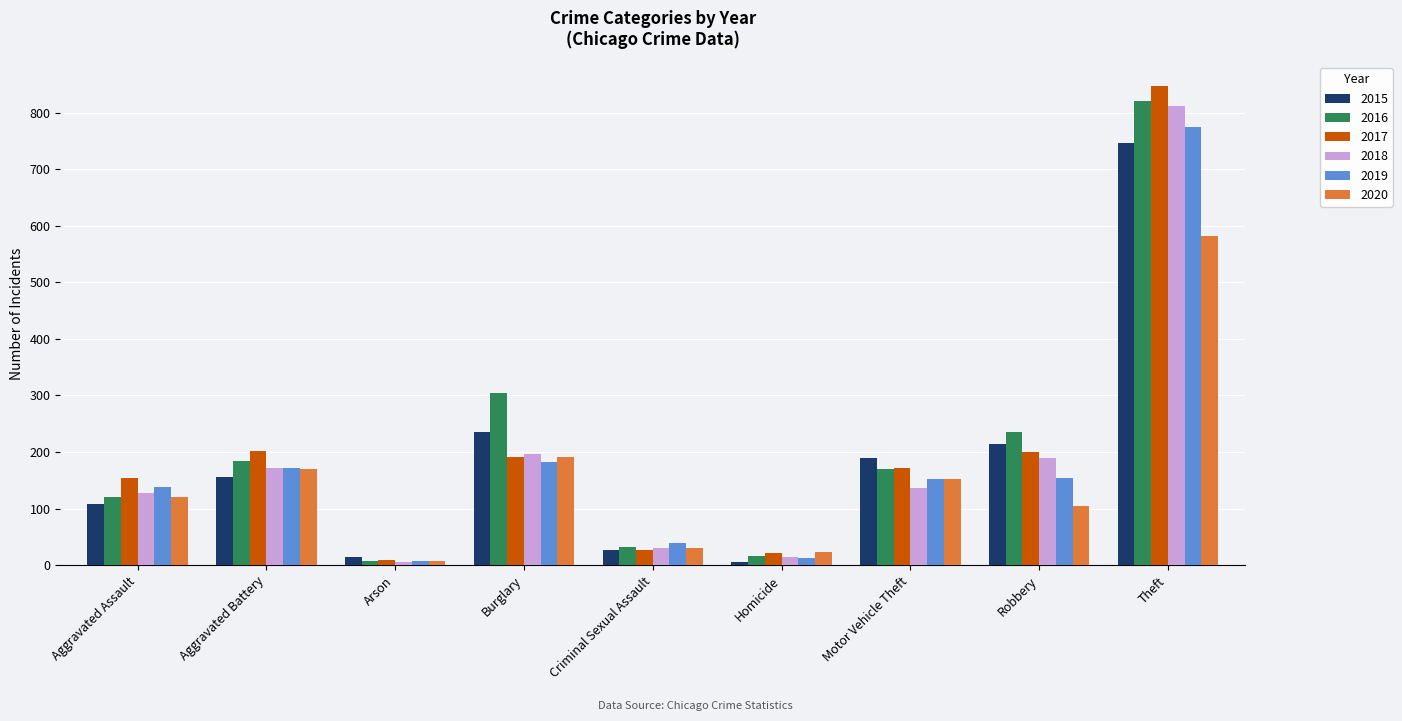

How many bars are there in total?

54